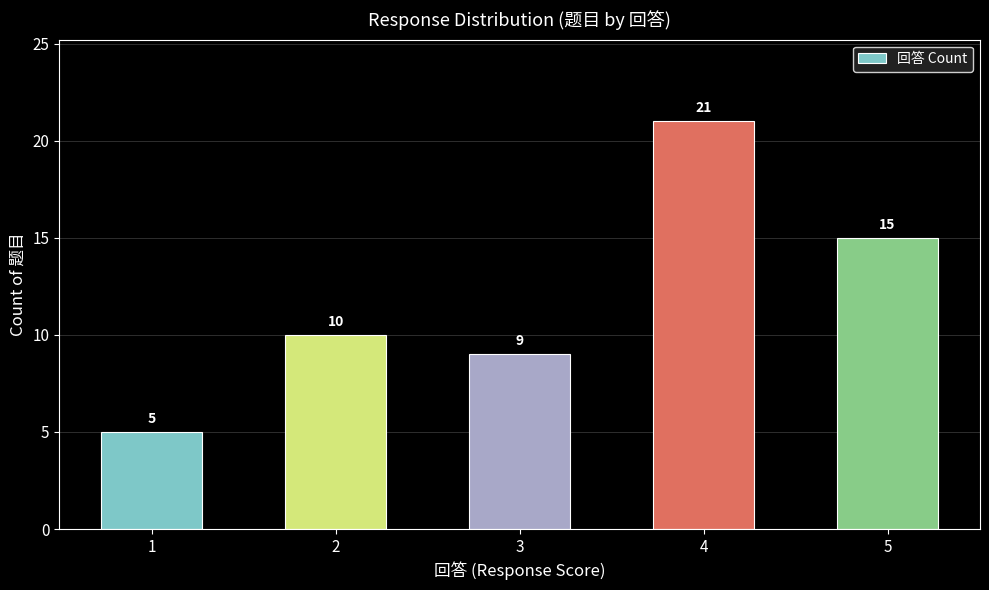

Reading right to left, transcribe all the data shown in this chart.

15	21	9	10	5